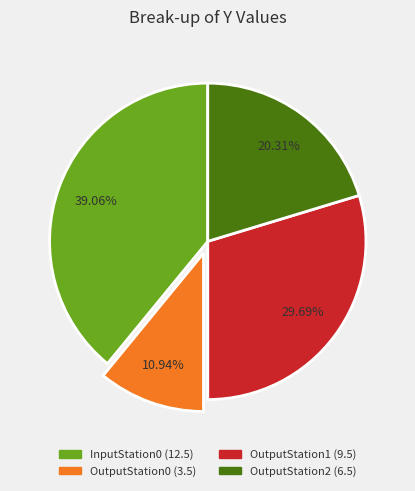

Is there a majority slice in this chart?

No